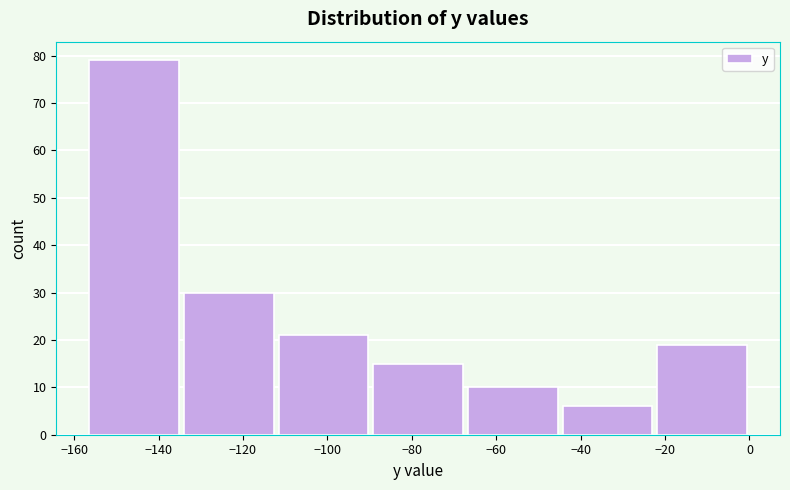

Reading left to right, transcribe this chart: for each bar, give the range it covers on the x-axis and its height. Neither the bar edges nor the heights are printed on the chart, so give them approximately, as read against the axes.

-156 to -134: 79
-134 to -112: 30
-112 to -90: 21
-90 to -68: 15
-68 to -44: 10
-44 to -22: 6
-22 to 0: 19